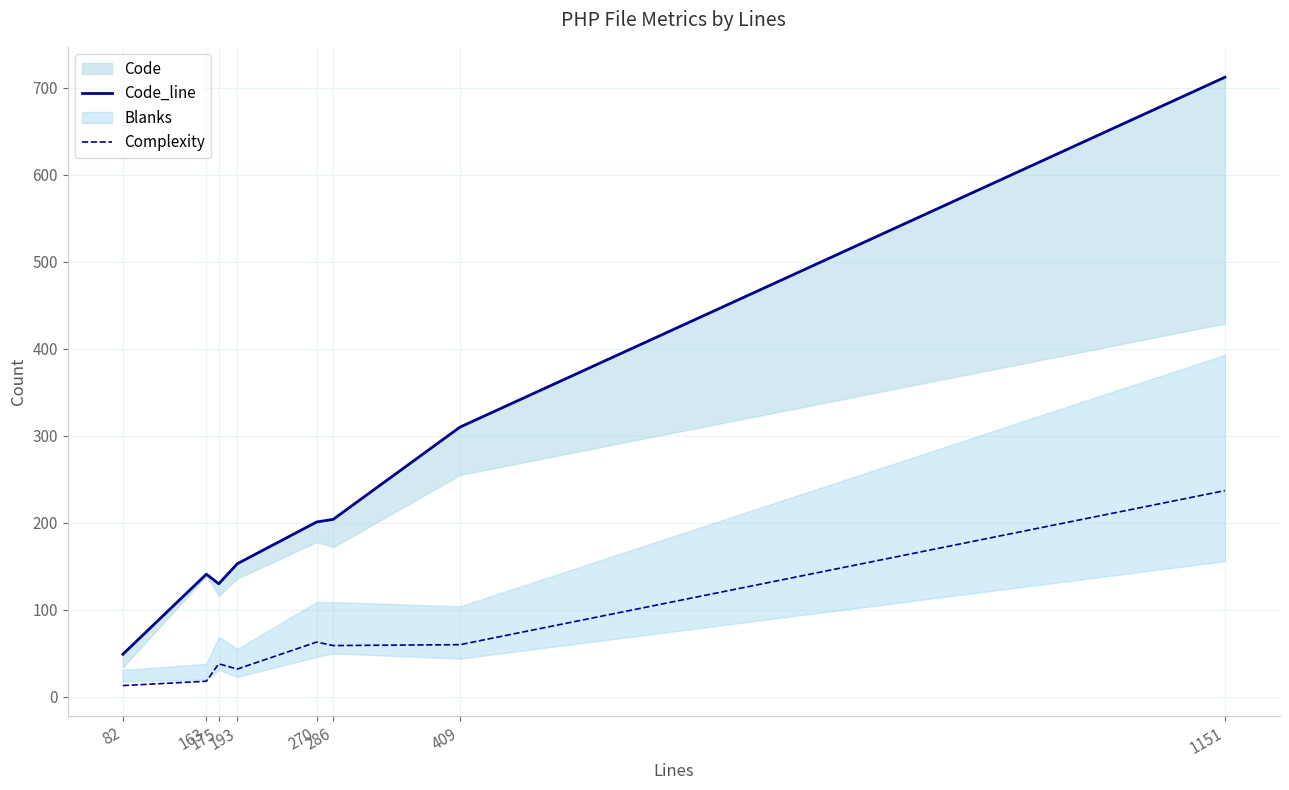

What is the total value across all series at 409?

370